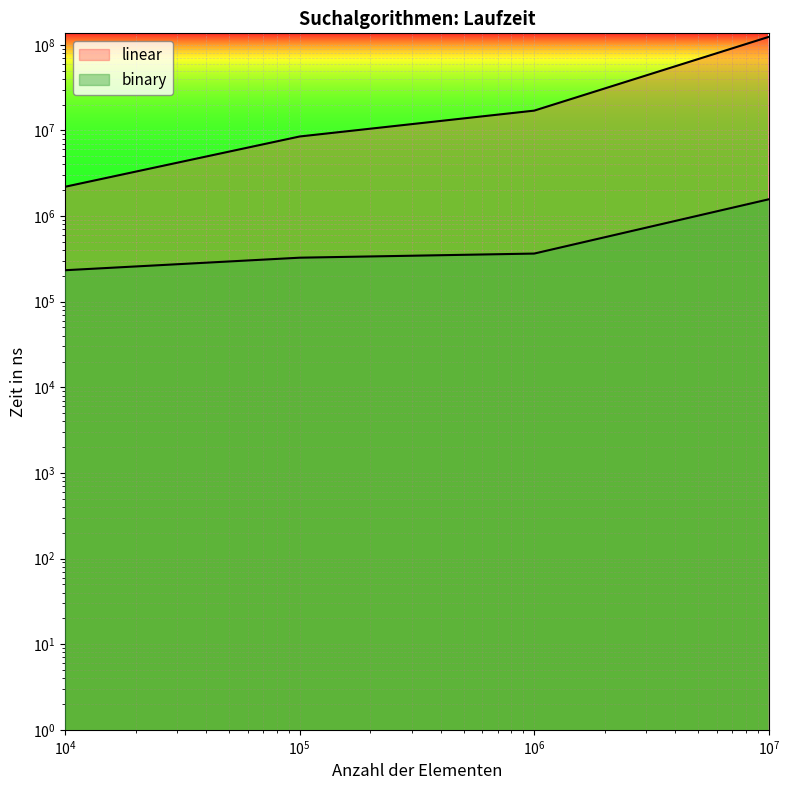

The linear series shows 8494865 at 100000. True or false?

True